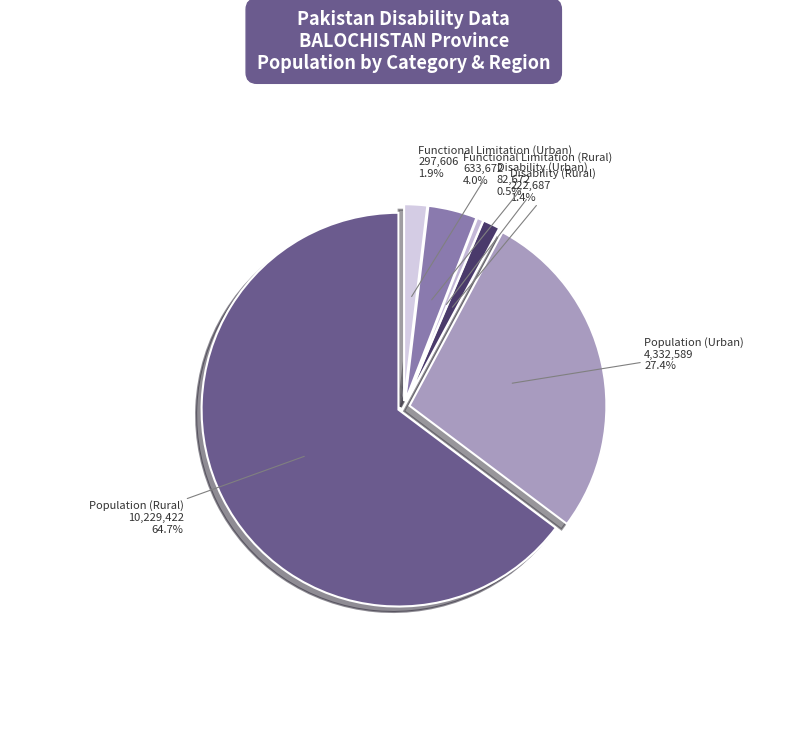

What is the change in value from Population (Rural) to Disability (Urban)?

-10146750